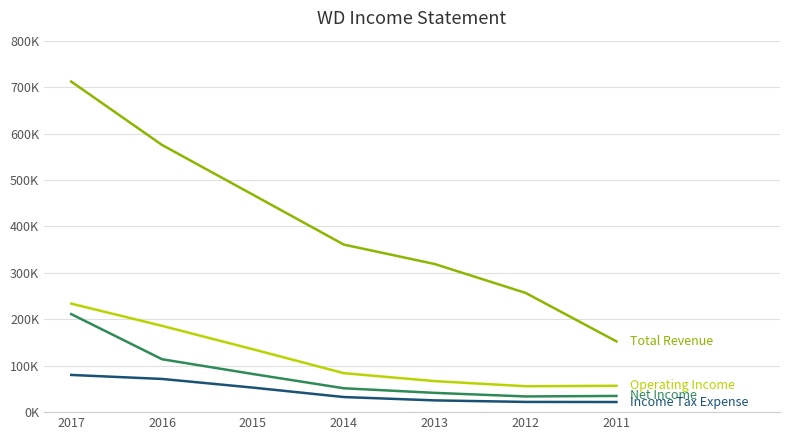

Is this an area chart (filled region under the line)?

No